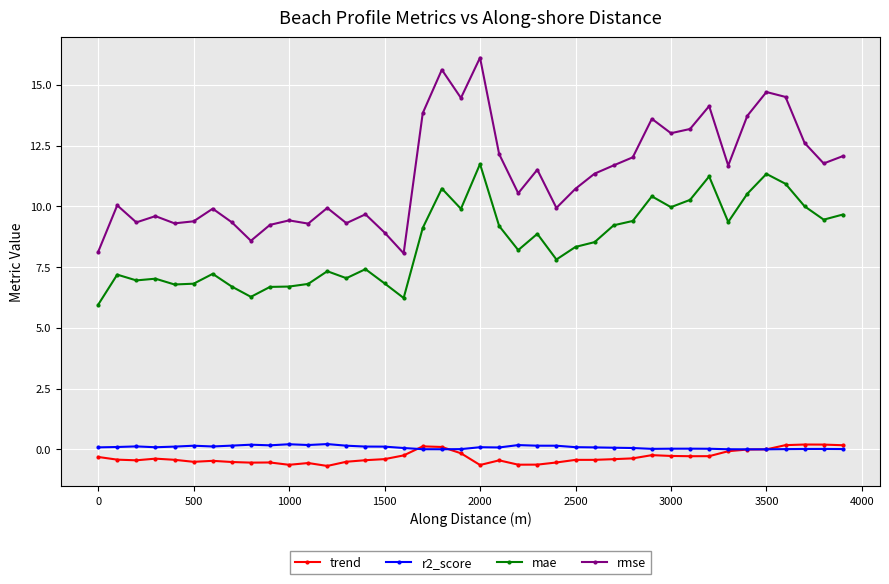

What is the average value of the trend series?

-0.3